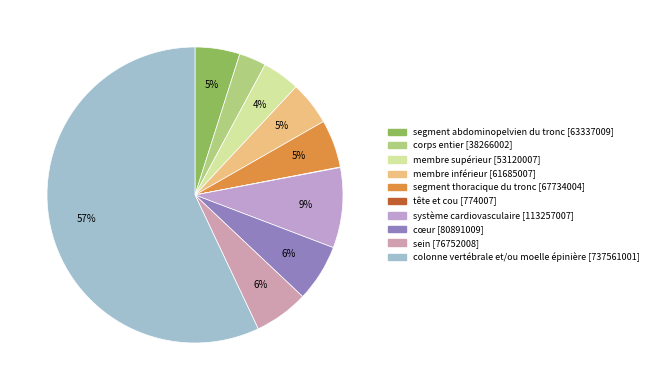

Which slice is the largest?

colonne vertébrale et/ou moelle épinière